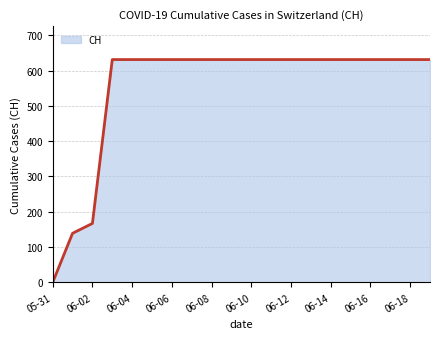

What is the greatest value displayed?

631